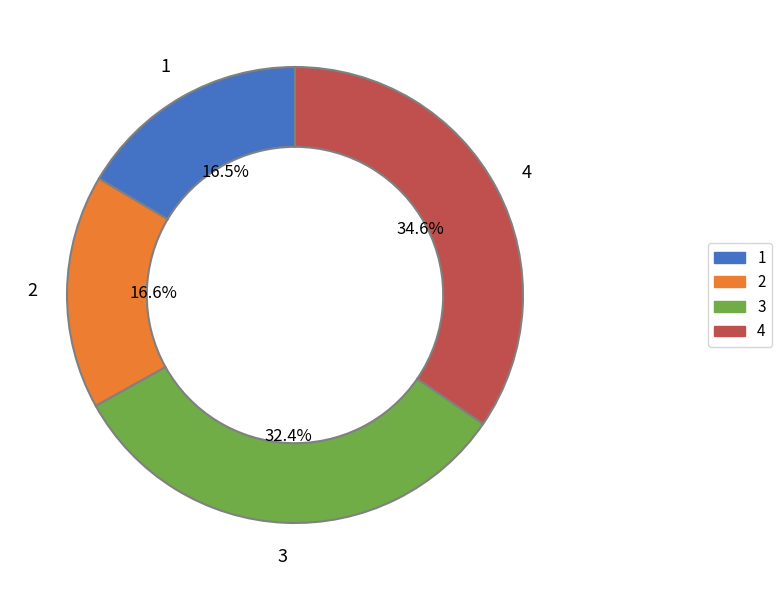

Is there any slice that represents more than half of the pie?

No